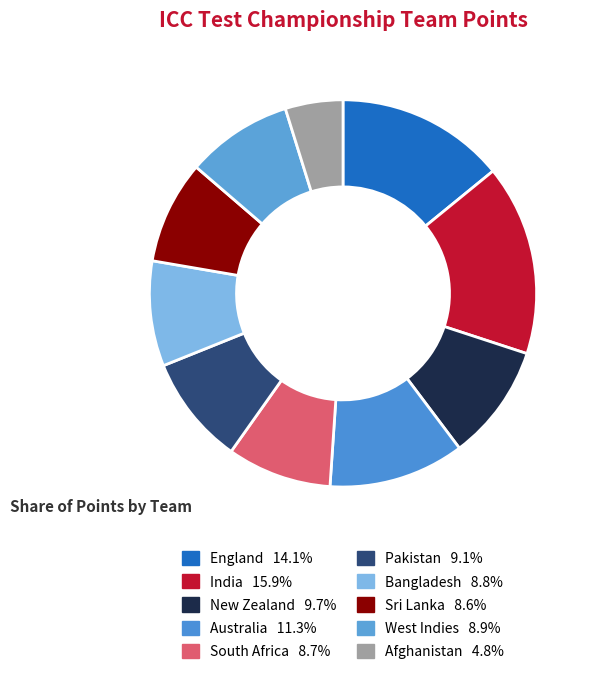

Which category has the biggest portion of the pie?

India